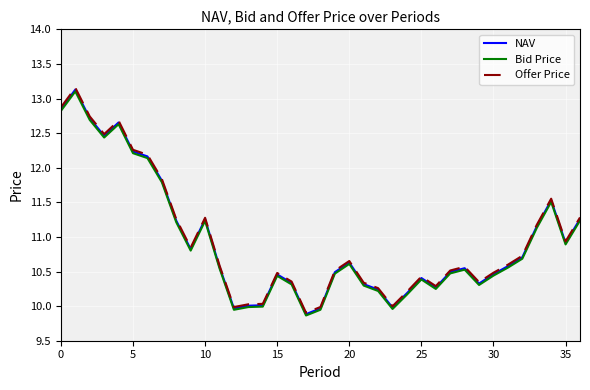

What is the greatest value displayed?

13.2